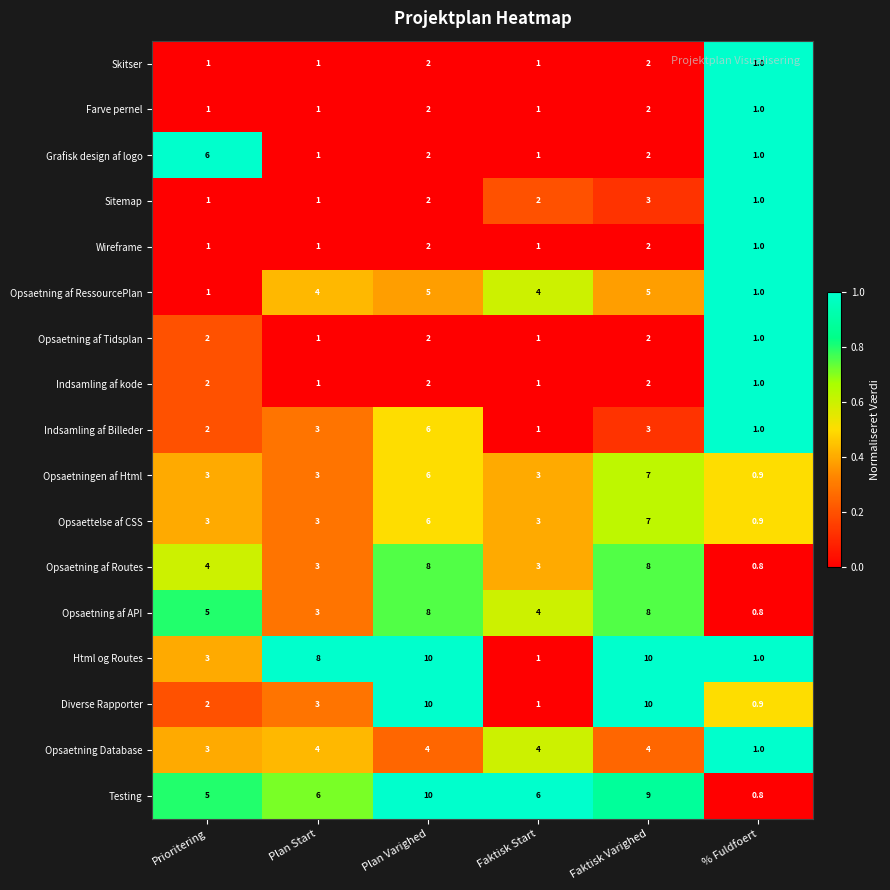

Which series has the largest total across all categories?

Testing